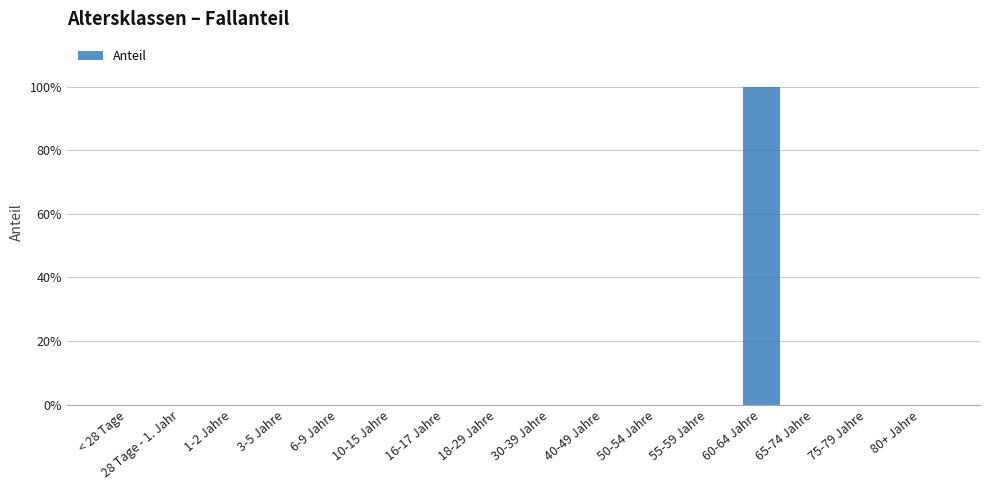

Which category has the lowest value across all series?

< 28 Tage